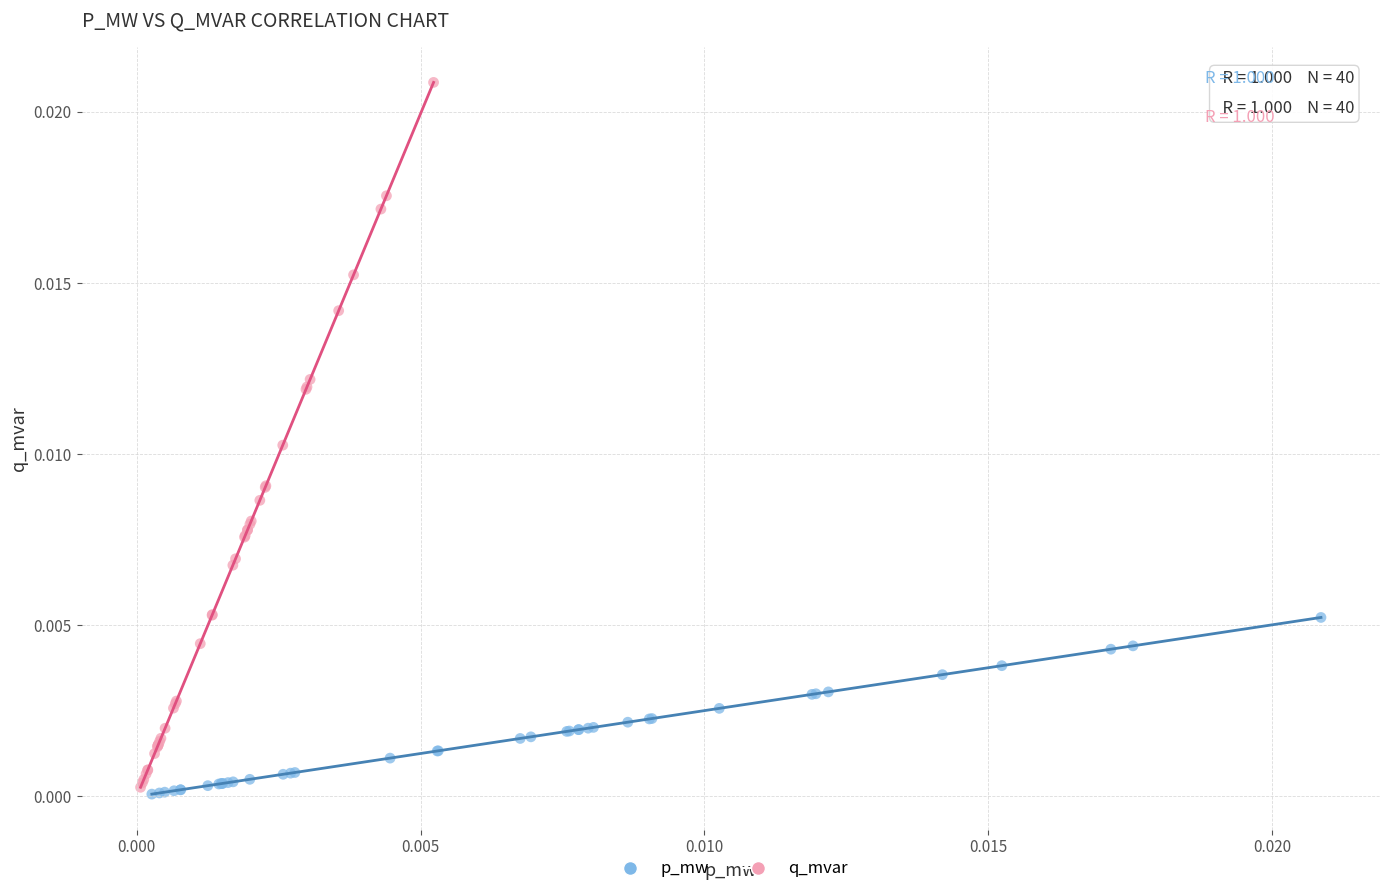

Which series contains the highest Y value?

q_mvar